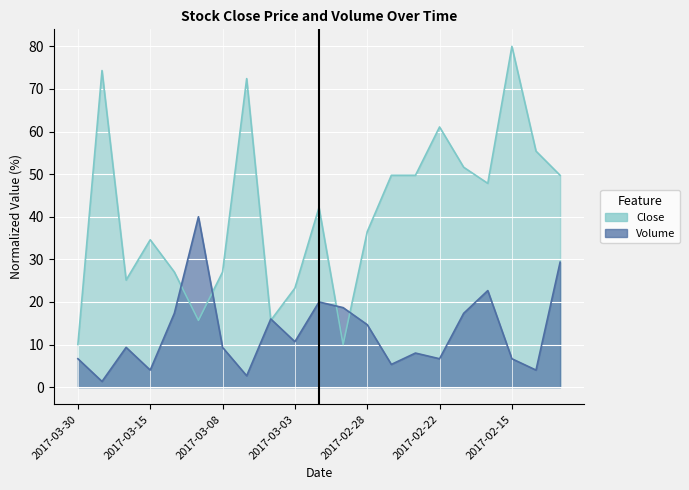

Between 2017-03-15 and 2017-02-27, which series saw the biggest shift?

Close